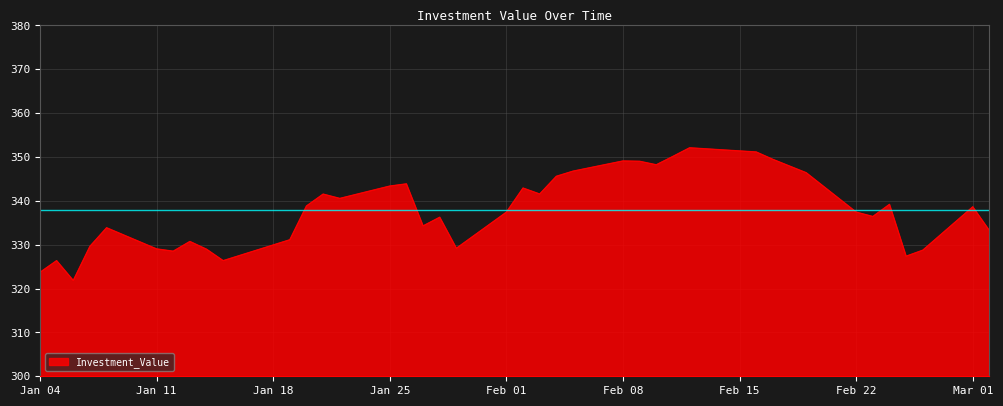

What is the difference between the maximum and minimum values?

30.3